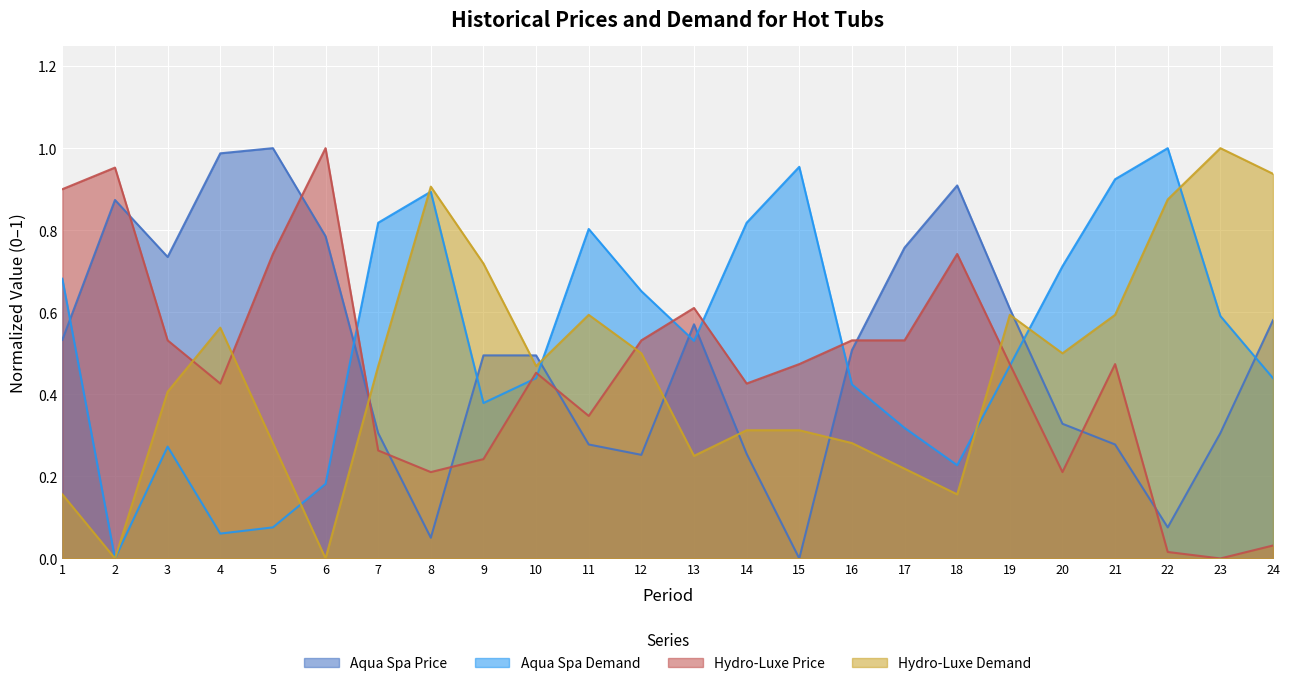

What is the spread (max minus min) of values at 15?

1.0